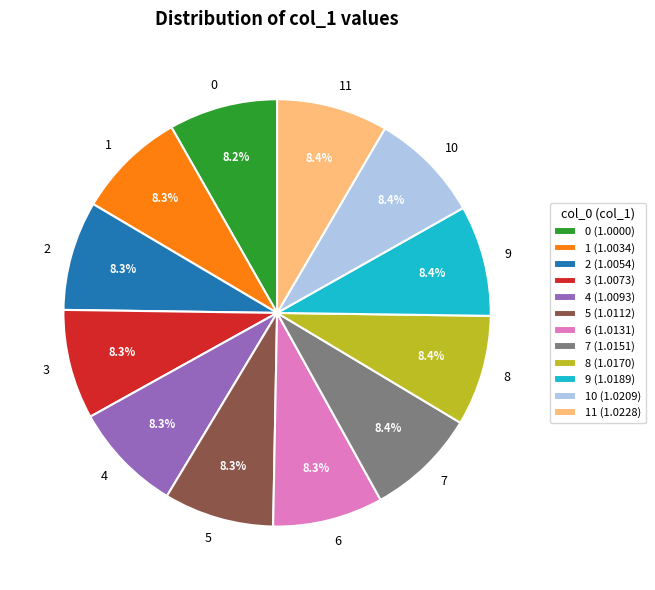

Does 7 account for over 50% of the chart?

No